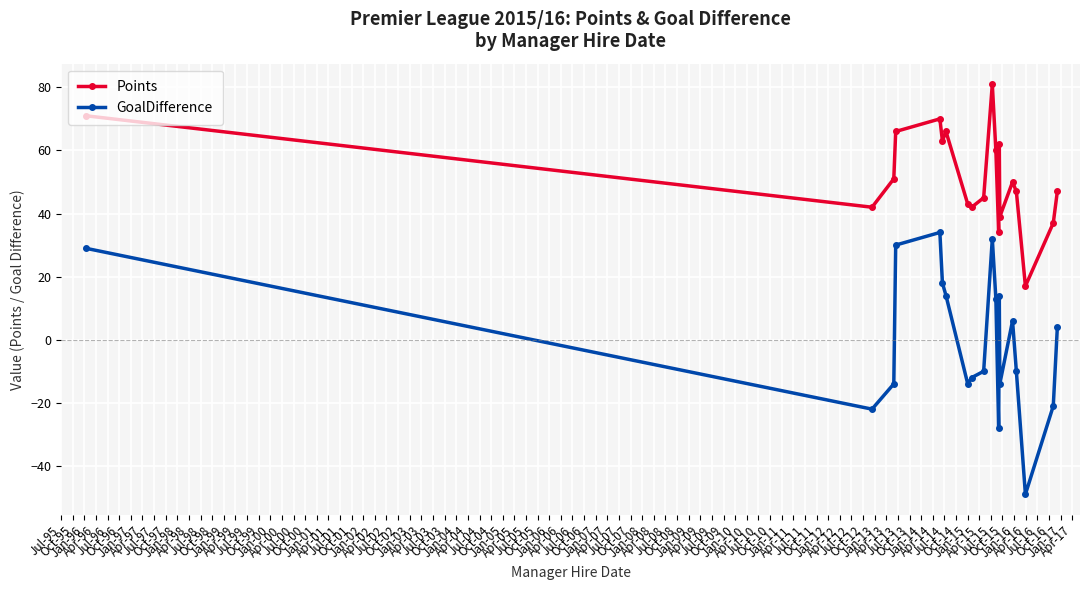

Which series has the largest range (max minus min)?

GoalDifference